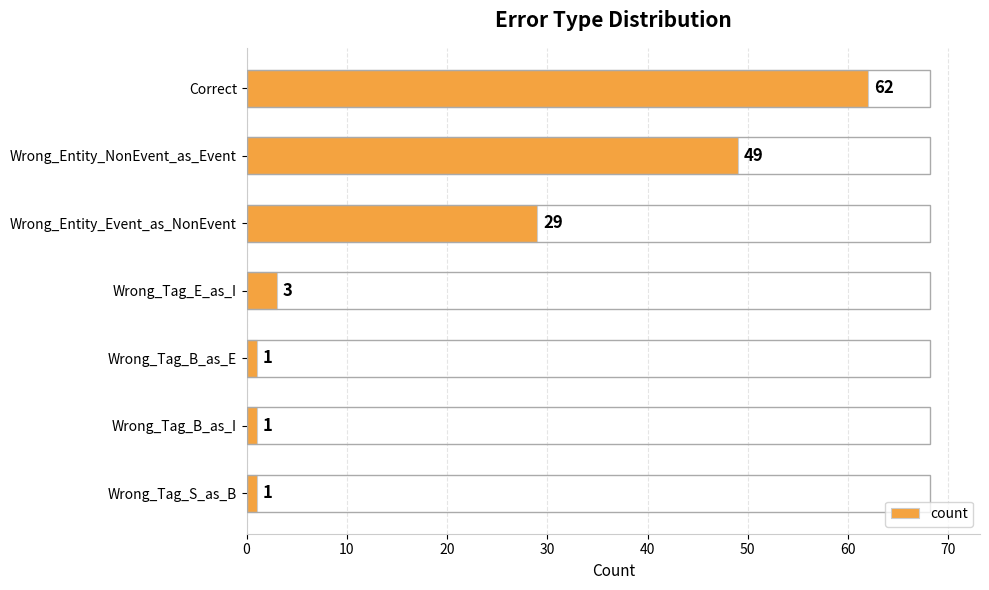

True or false: the data shows 1 at Wrong_Tag_S_as_B.

True